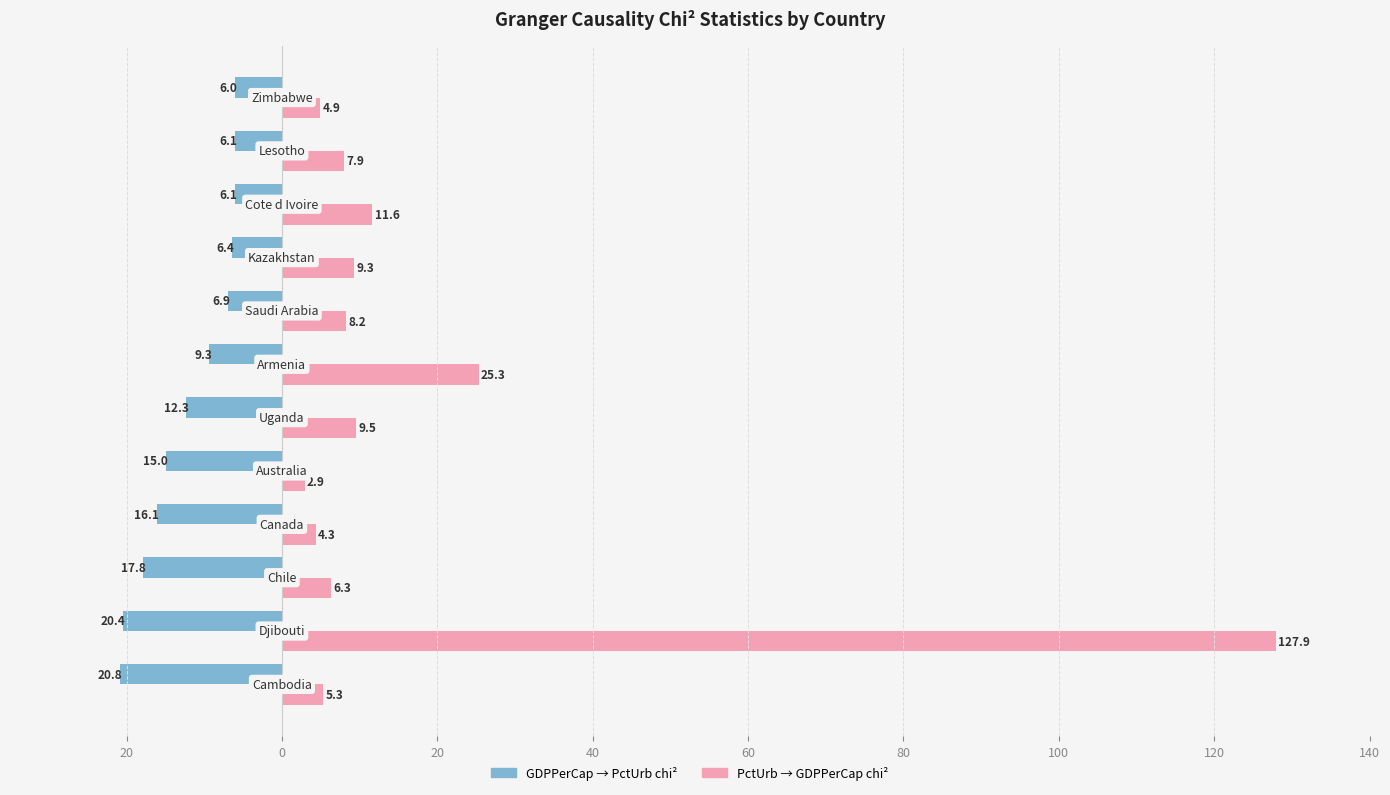

How many bars are there in total?

24